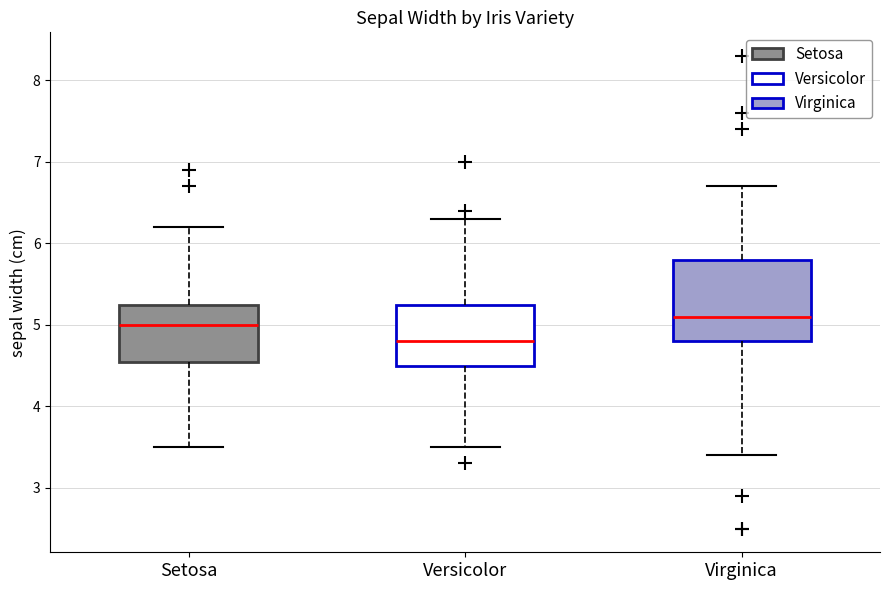

Reading left to right, transcribe this box plot: for each box, give where its median line is, the range the box spans, and where its two whiskers end, as read against the y-axis. The values are not printed on the chart, so give them approximately, as read against the axis.

Setosa: median 5.0, box 4.6 to 5.3, whiskers 3.5 to 6.2
Versicolor: median 4.8, box 4.5 to 5.3, whiskers 3.5 to 6.3
Virginica: median 5.1, box 4.8 to 5.8, whiskers 3.4 to 6.7